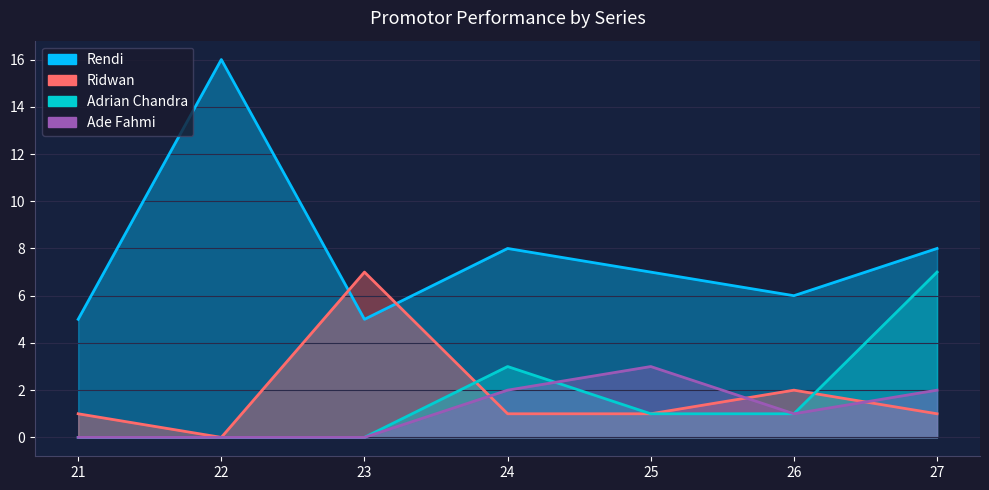

The Adrian Chandra series shows -3 at 21. True or false?

False